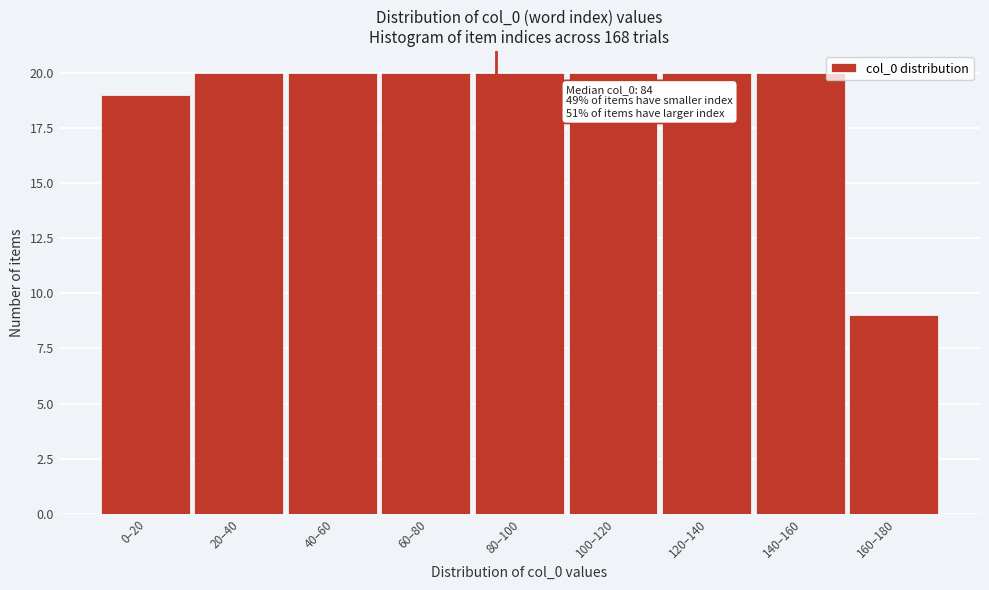

Reading left to right, what are all the values shown in this chart?

0–20=19	20–40=20	40–60=20	60–80=20	80–100=20	100–120=20	120–140=20	140–160=20	160–180=9